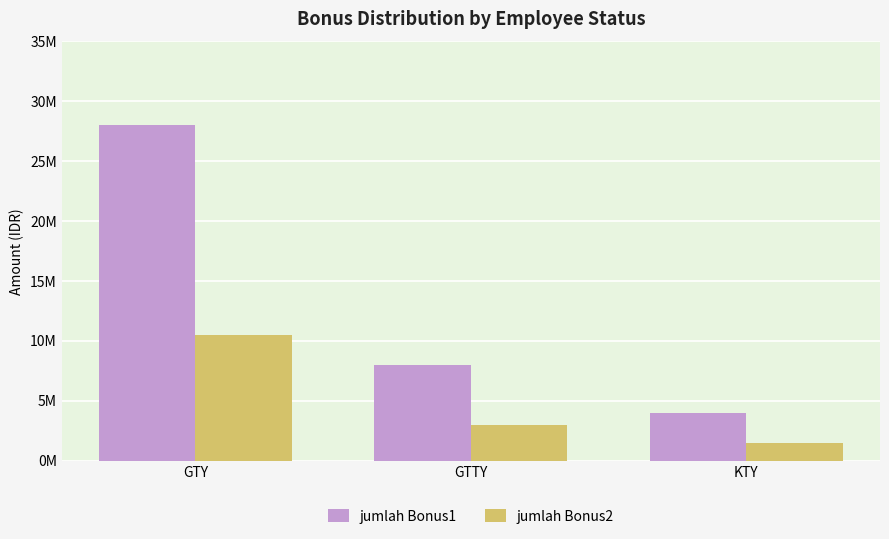

What are all the series names shown in the legend?

jumlah Bonus1, jumlah Bonus2